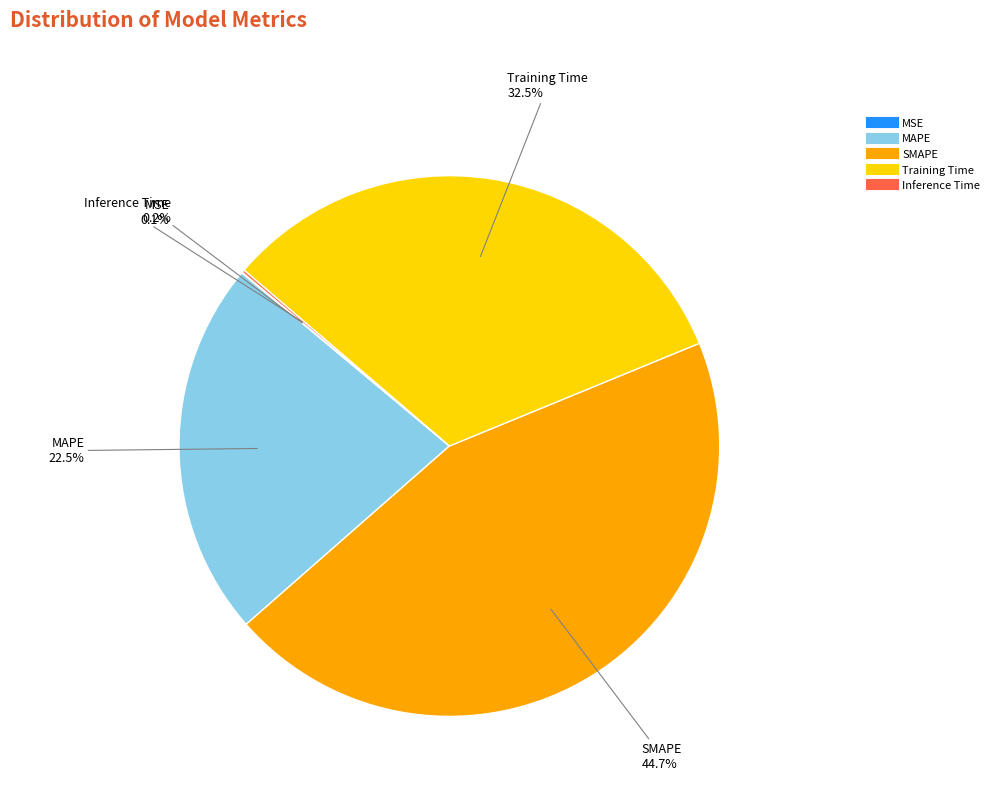

Is there any slice that represents more than half of the pie?

No